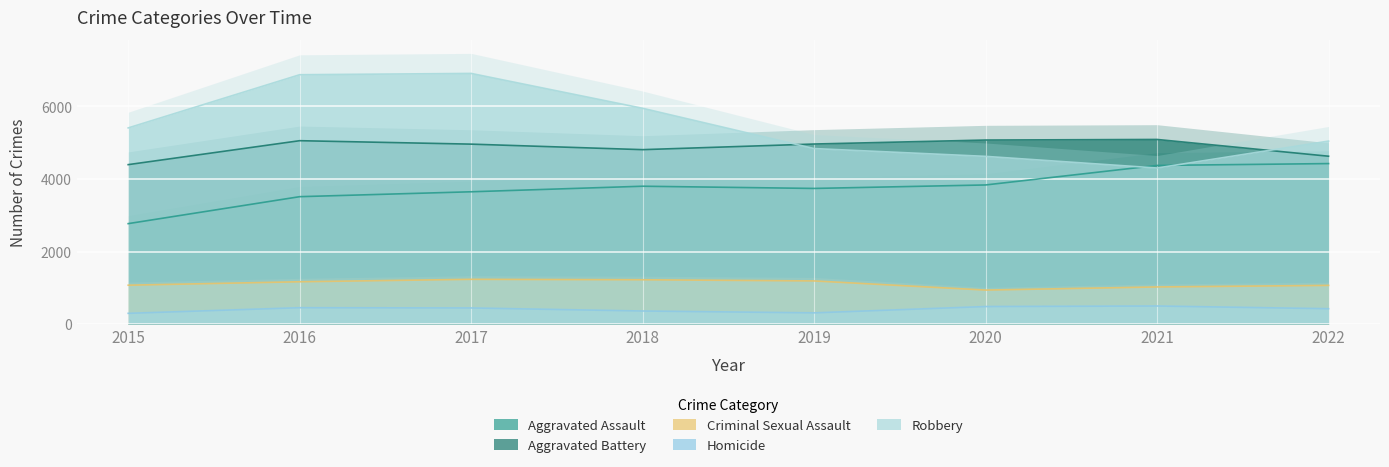

At which category does Aggravated Assault reach its first local valley?

2019